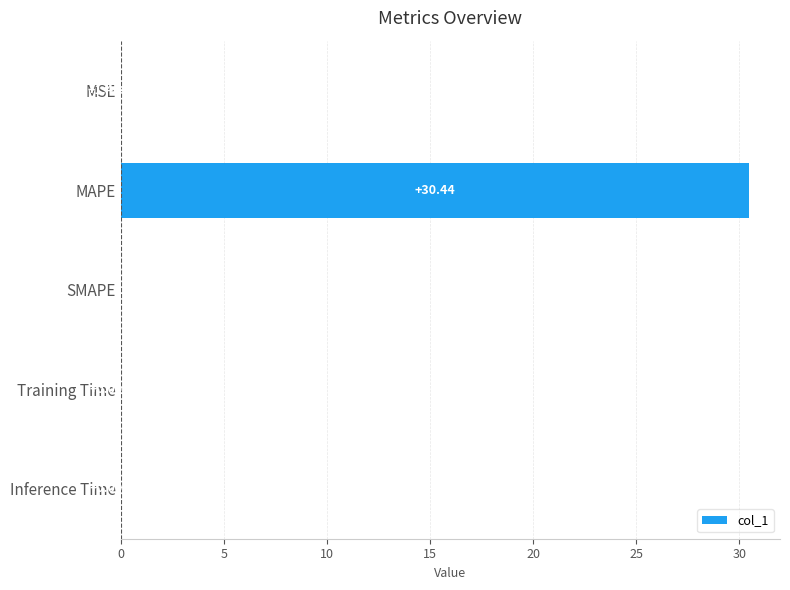

Where is the data nearest to the value 15?

Training Time